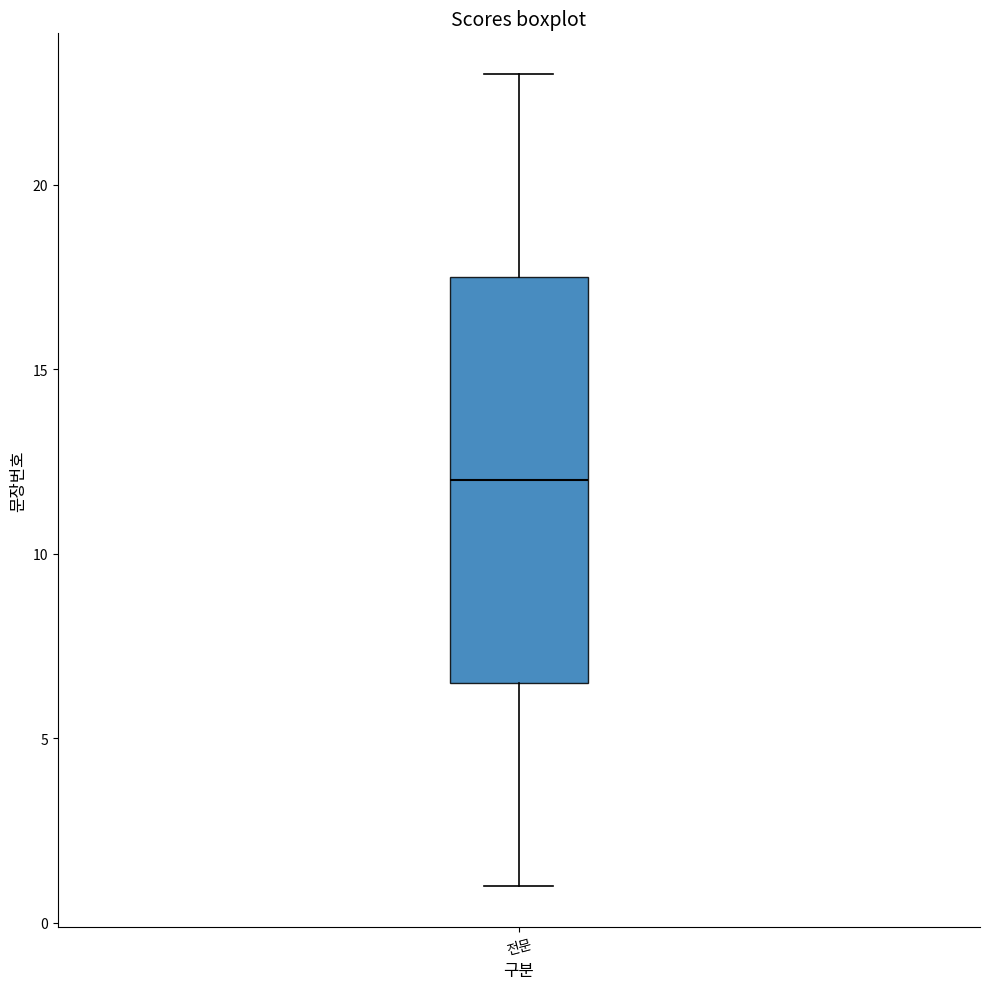

Read this box plot against the y-axis: the position of the median line, the range covered by the box, and the ends of both whiskers. The values are not printed on the chart, so give them approximately, as read against the axis.

median 12.0, box 6.5 to 17.5, whiskers 1.0 to 23.0